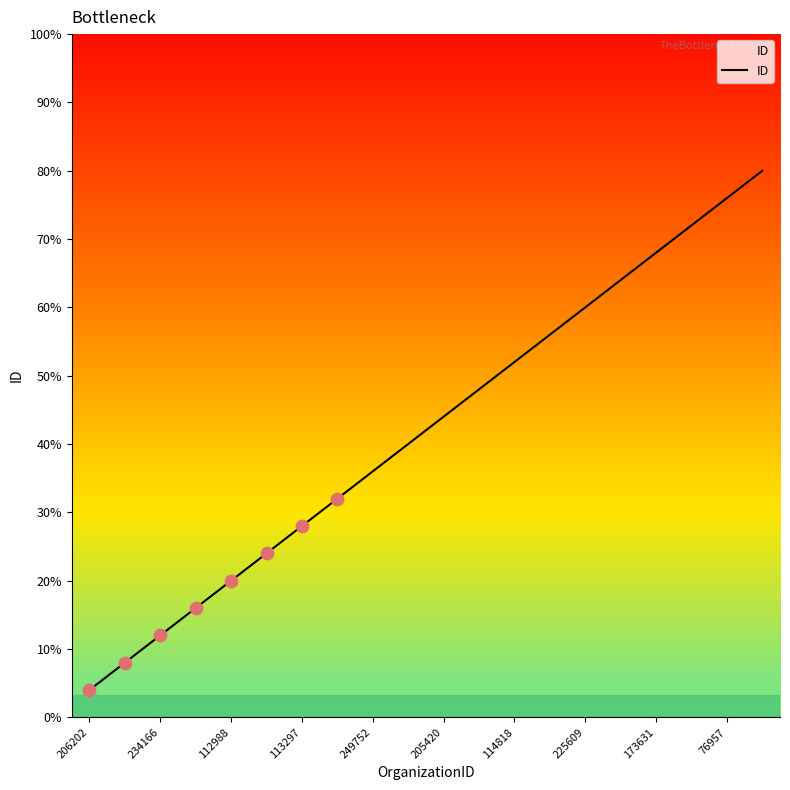

Does the chart have visible grid lines?

No